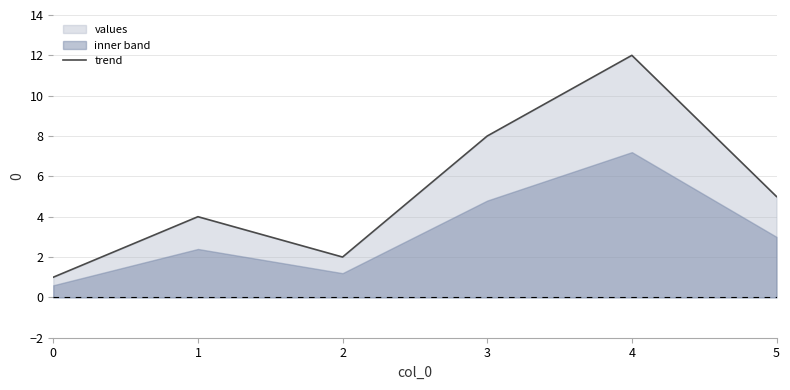

List the labels in order of value, smallest first.

0, 2, 1, 5, 3, 4